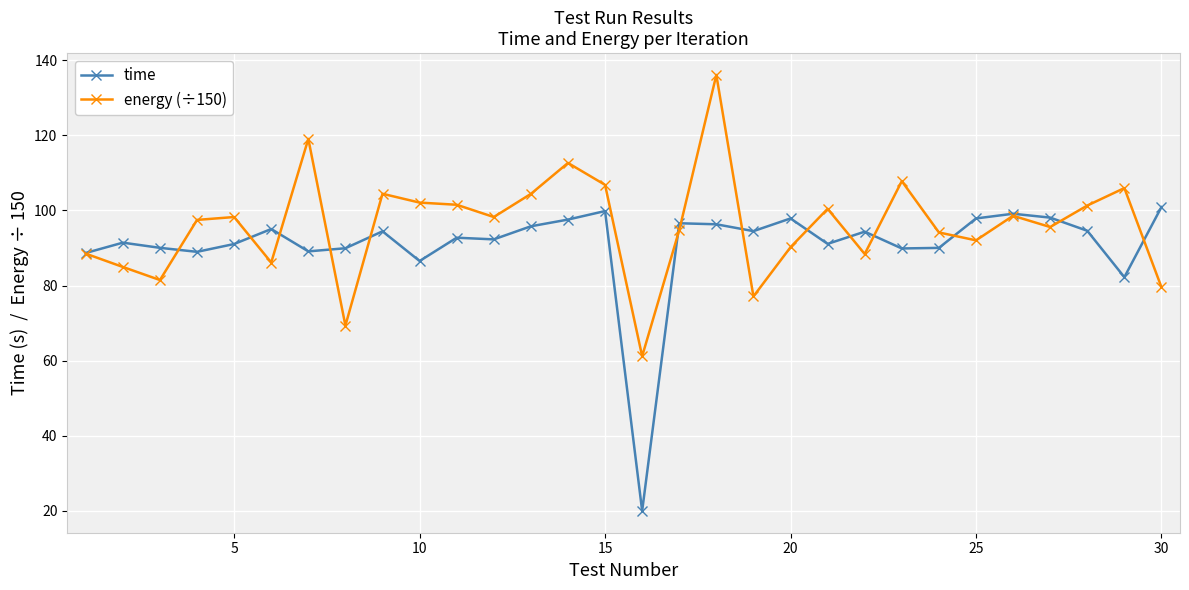

Which series has the largest range (max minus min)?

time